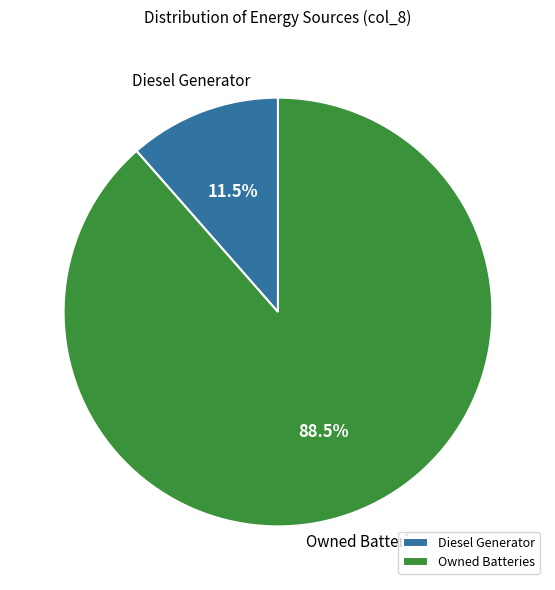

Rank the categories by value from lowest to highest.

Diesel Generator, Owned Batteries